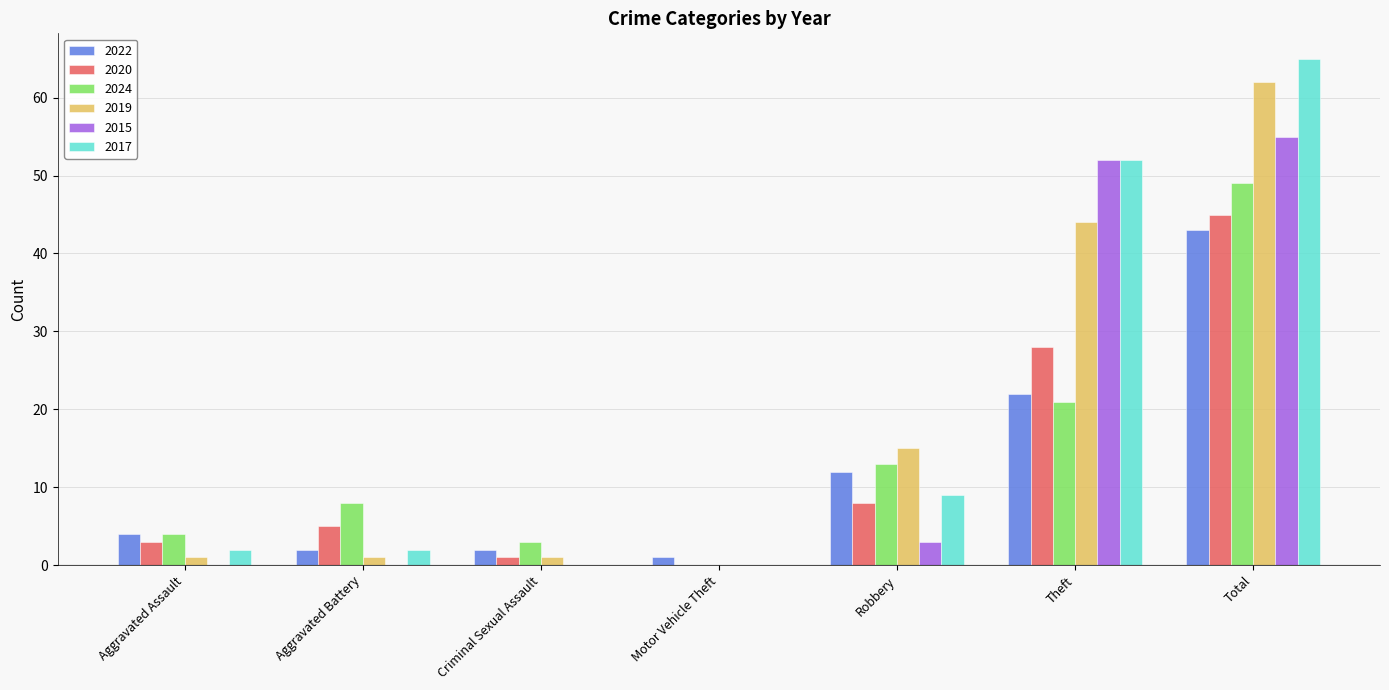

Is it true that 2015 equals -21 at Criminal Sexual Assault?

False